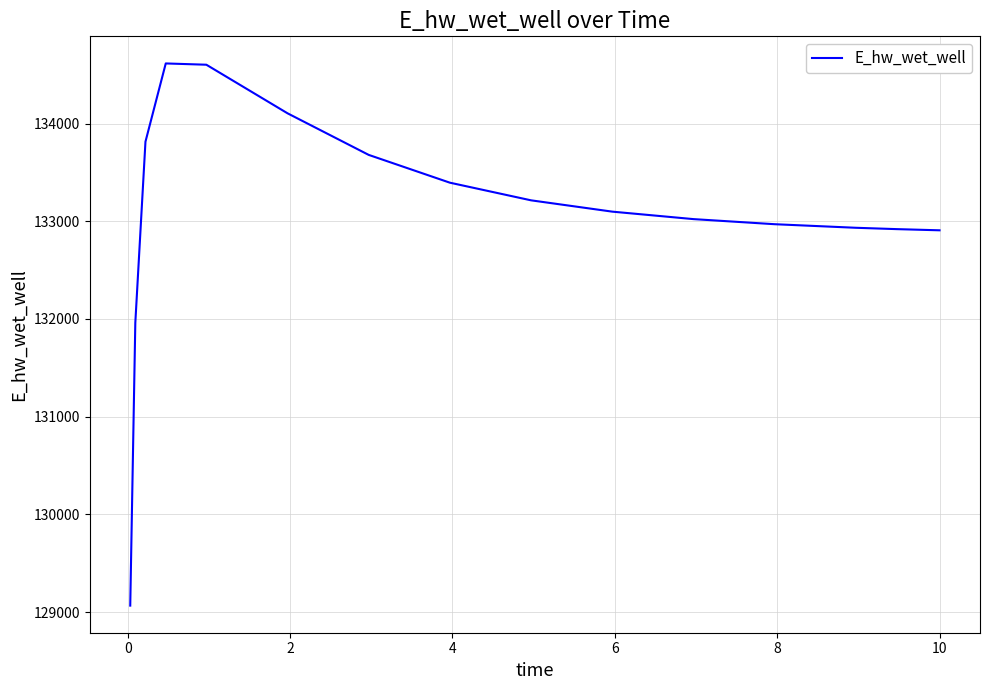

What is the greatest value displayed?

134615.1